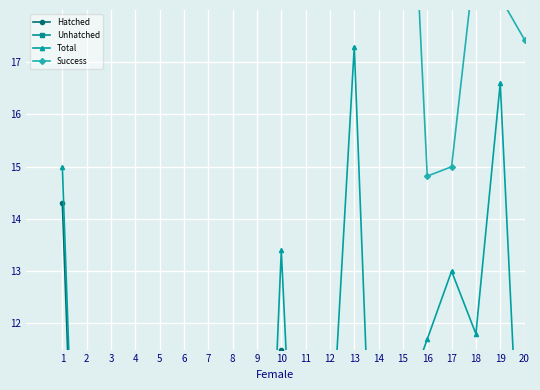

Is the value of Success at 5 greater than the value of Unhatched at 1?

Yes